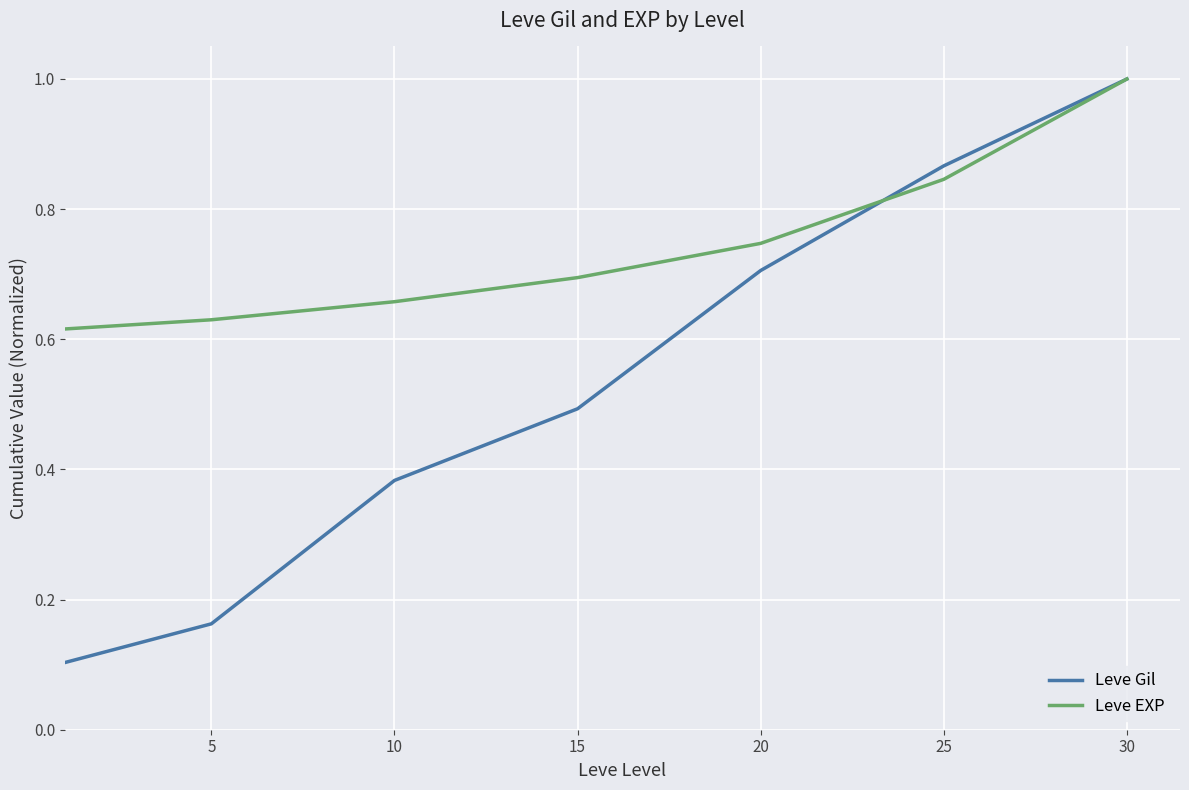

What is the greatest value displayed?

1.0